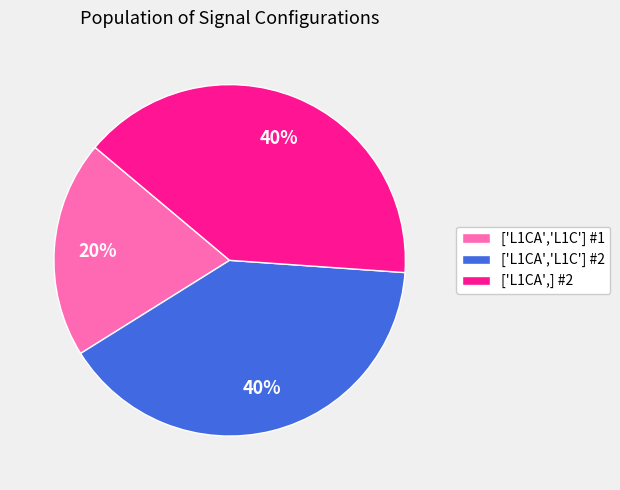

To the nearest percent, what is the difference between the ['L1CA','L1C'] #2 and ['L1CA','L1C'] #1 slice percentages?

20%